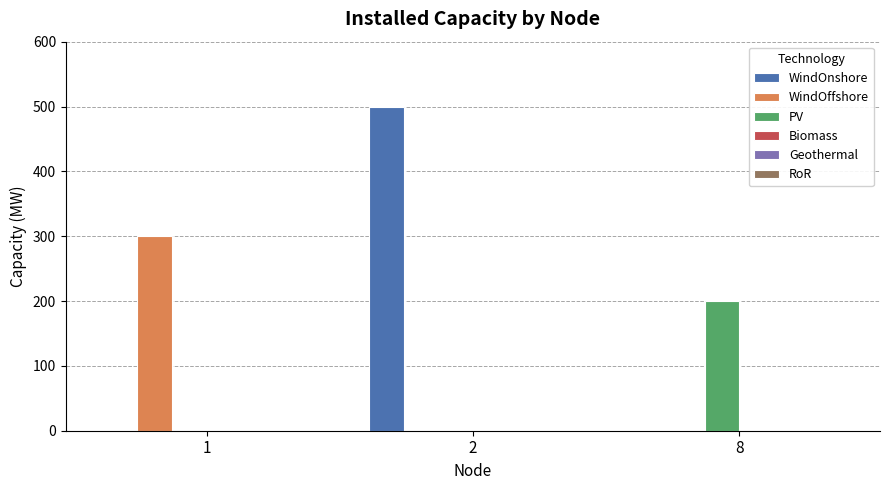

Reading left to right, what are all the values shown in this chart?

WindOnshore: 1=0	2=500	8=0
WindOffshore: 1=300	2=0	8=0
PV: 1=0	2=0	8=200